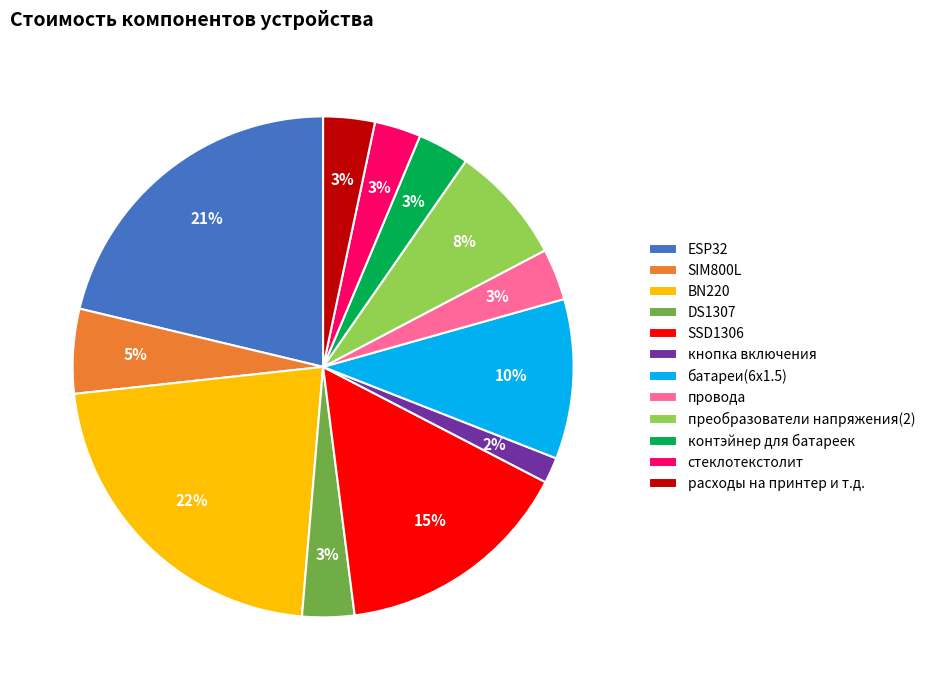

Which has a higher value, кнопка включения or SSD1306?

SSD1306